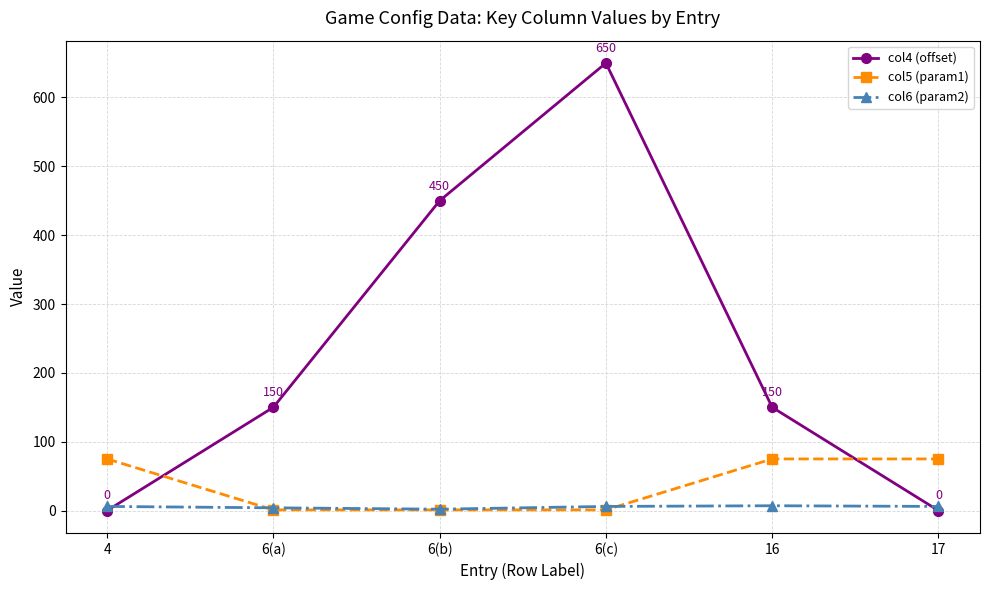

At which category does the chart reach its peak across all series?

6(c)